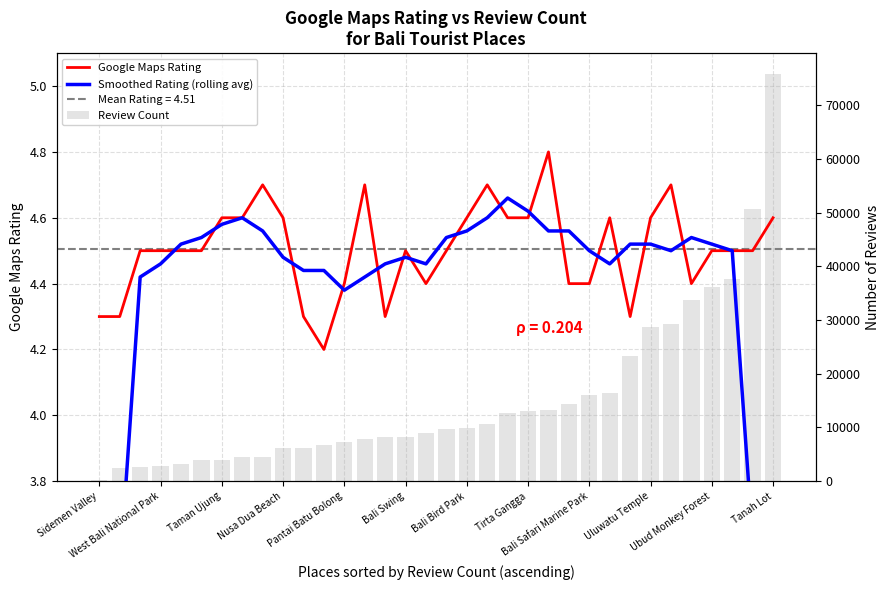

Reading right to left, what are all the values shown in this chart?

Google Maps Rating: 4.6	4.5	4.5	4.5	4.4	4.7	4.6	4.3	4.6	4.4	4.4	4.8	4.6	4.6	4.7	4.6	4.5	4.4	4.5	4.3	4.7	4.4	4.2	4.3	4.6	4.7	4.6	4.6	4.5	4.5	4.5	4.5	4.3	4.3
Smoothed Rating (rolling avg): 2.7	3.6	4.5	4.5	4.5	4.5	4.5	4.5	4.5	4.5	4.6	4.6	4.6	4.7	4.6	4.6	4.5	4.5	4.5	4.5	4.4	4.4	4.4	4.4	4.5	4.6	4.6	4.6	4.5	4.5	4.5	4.4	3.5	2.6
Review Count: 75899.0	50703.0	37663.0	36099.0	33732.0	29178.0	28800.0	23349.0	16456.0	16042.0	14401.0	13207.0	12992.0	12694.0	10650.0	9847.0	9672.0	9019.0	8311.0	8248.0	7798.0	7248.0	6683.0	6192.0	6171.0	4479.0	4432.0	3984.0	3960.0	3195.0	2912.0	2580.0	2422.0	172.0